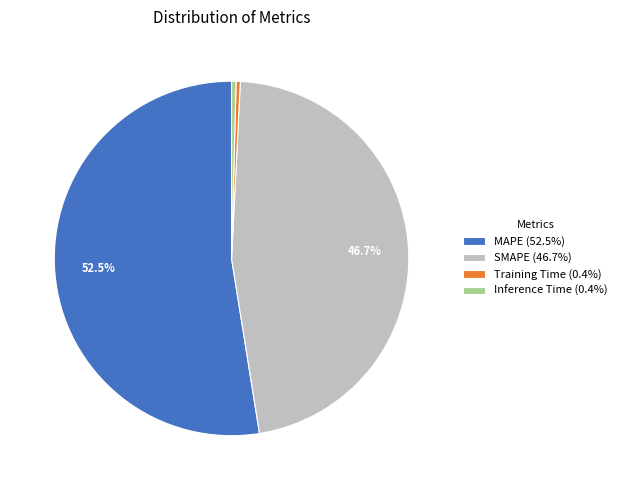

Does MAPE account for over 50% of the chart?

Yes